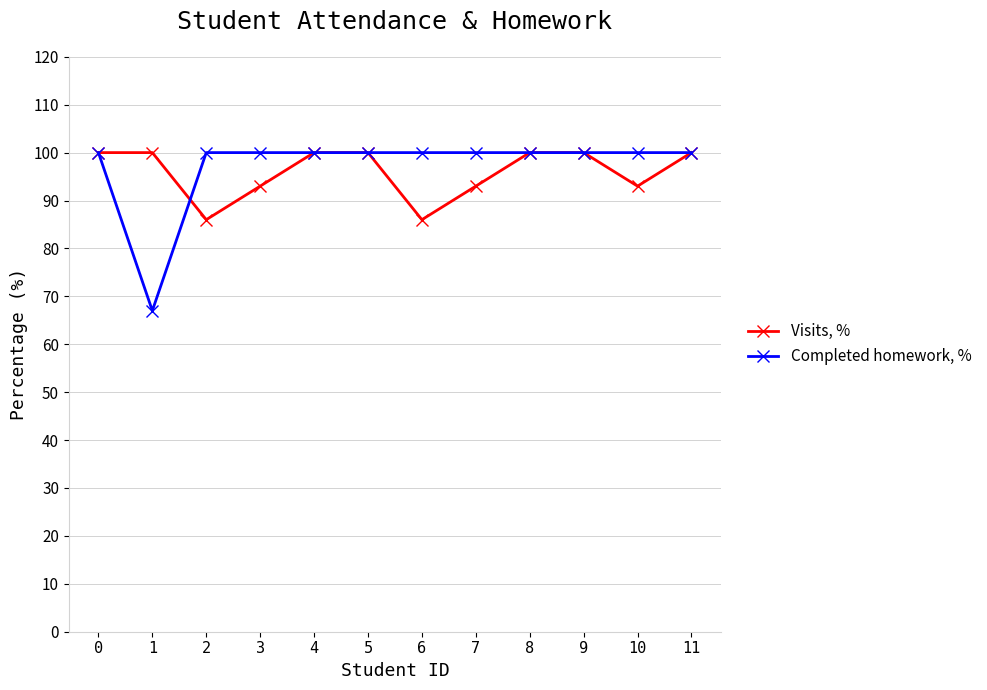

What is the difference between the maximum and minimum values in the Visits, % series?

14